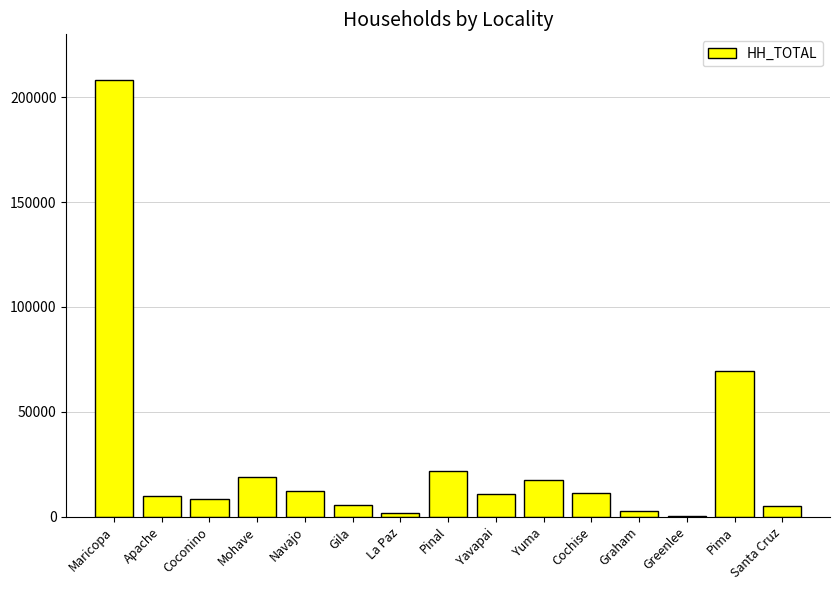

What is the change in value from Mohave to Greenlee?

-18494